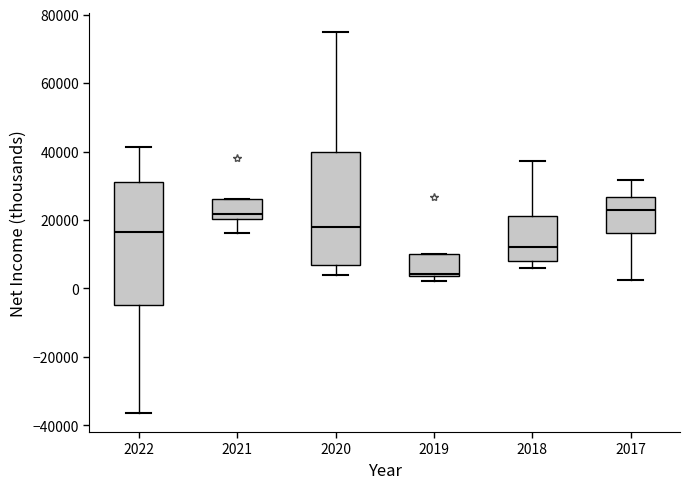

Reading left to right, read every box against the y-axis: the position of its median line, the range the box covers, and the ends of its whiskers. The values are not printed on the chart, so give them approximately, as read against the axis.

2022: median 16000, box -4000 to 32000, whiskers -36000 to 42000
2021: median 22000, box 20000 to 26000, whiskers 16000 to 26000
2020: median 18000, box 6000 to 40000, whiskers 4000 to 76000
2019: median 4000 (just above the box's lower edge), box 4000 to 10000, whiskers 2000 to 10000
2018: median 12000, box 8000 to 22000, whiskers 6000 to 38000
2017: median 24000, box 16000 to 26000, whiskers 2000 to 32000